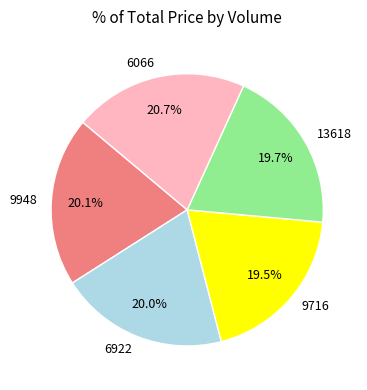

To the nearest percent, what is the combined percentage of 9948 and 9716?

40%